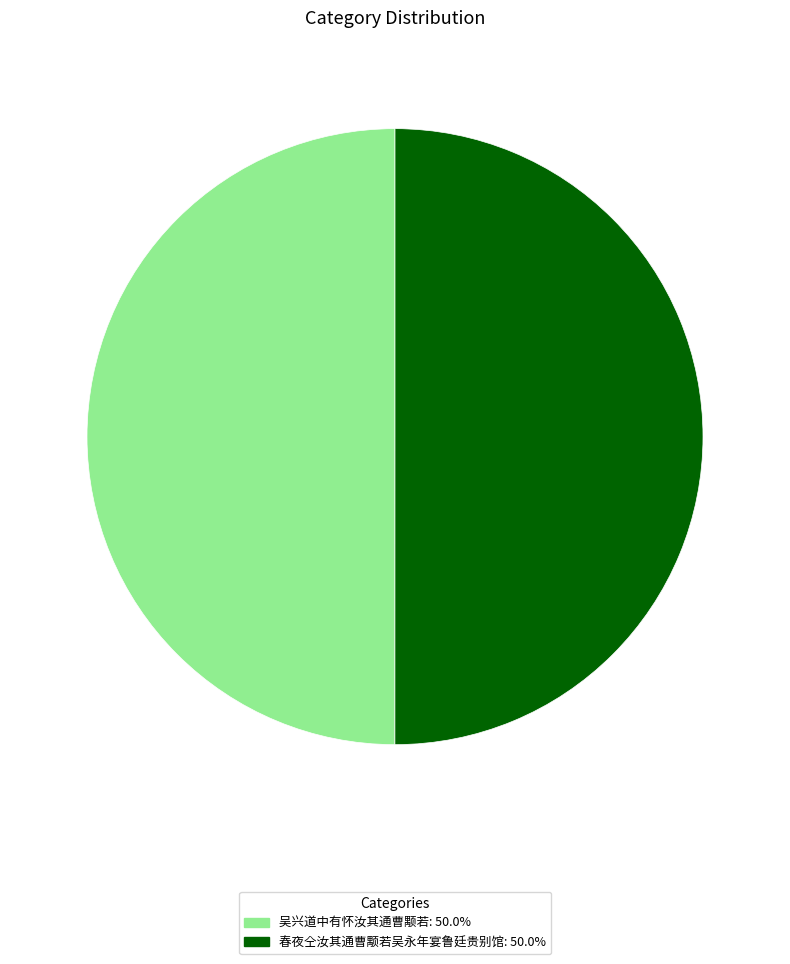

Do 吴兴道中有怀汝其通曹颙若 and 春夜仝汝其通曹颙若吴永年宴鲁廷贵别馆 together represent more than half of the pie?

Yes